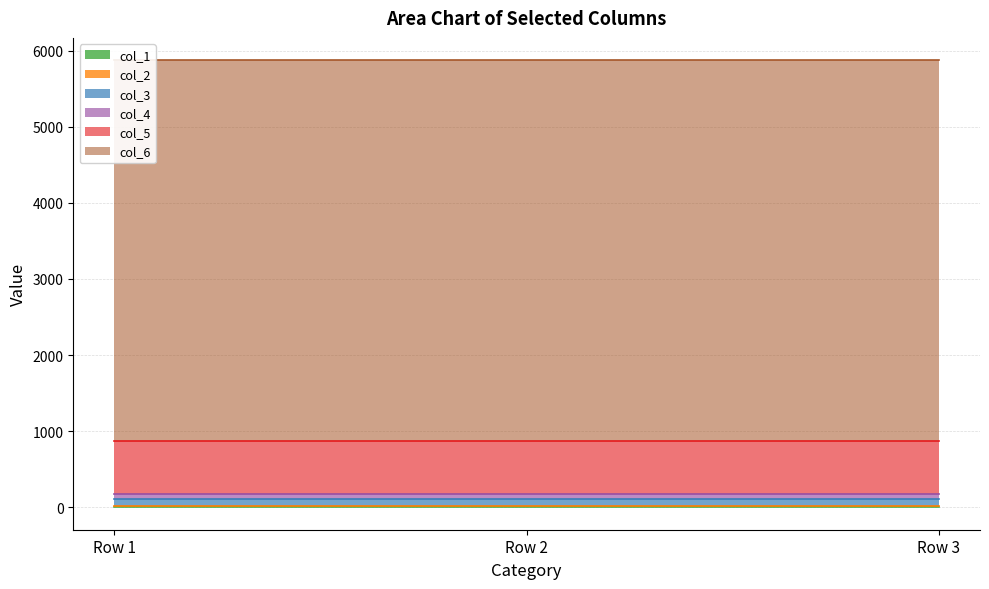

What is the minimum value for col_6?

5000